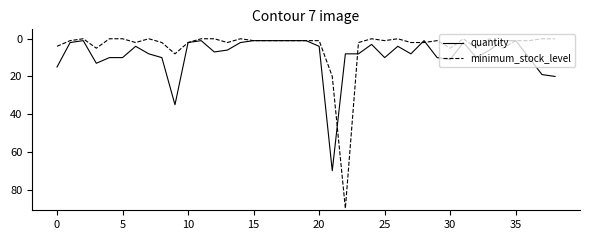

Which series has the largest range (max minus min)?

minimum_stock_level